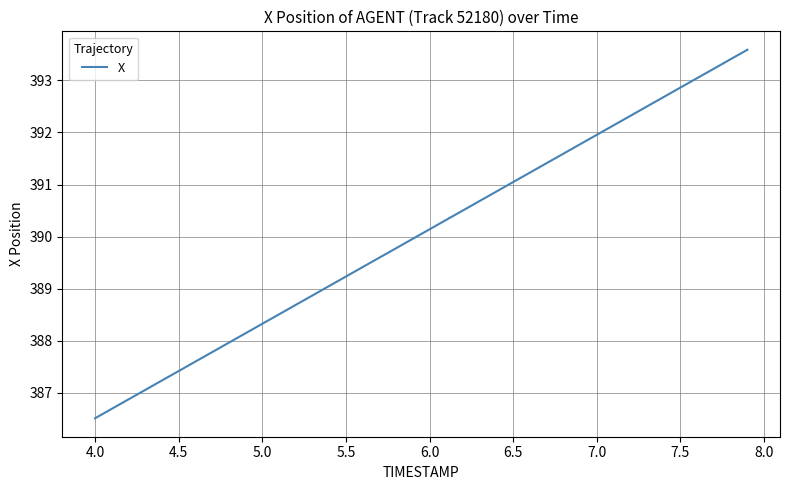

What is the difference between the maximum and minimum values?

7.1